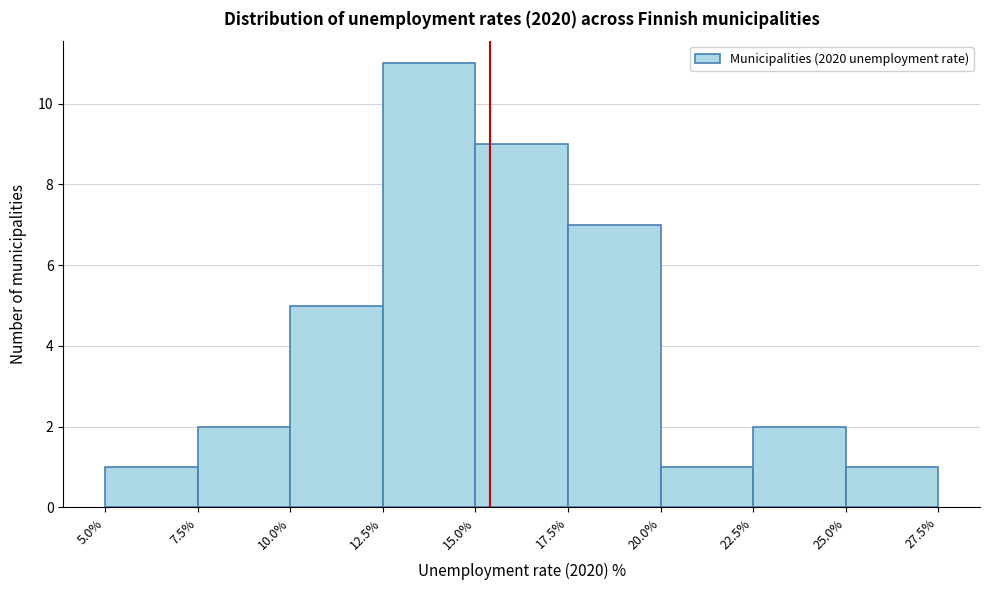

Which range on the x-axis has the tallest bar?

12.5% to 15.0%